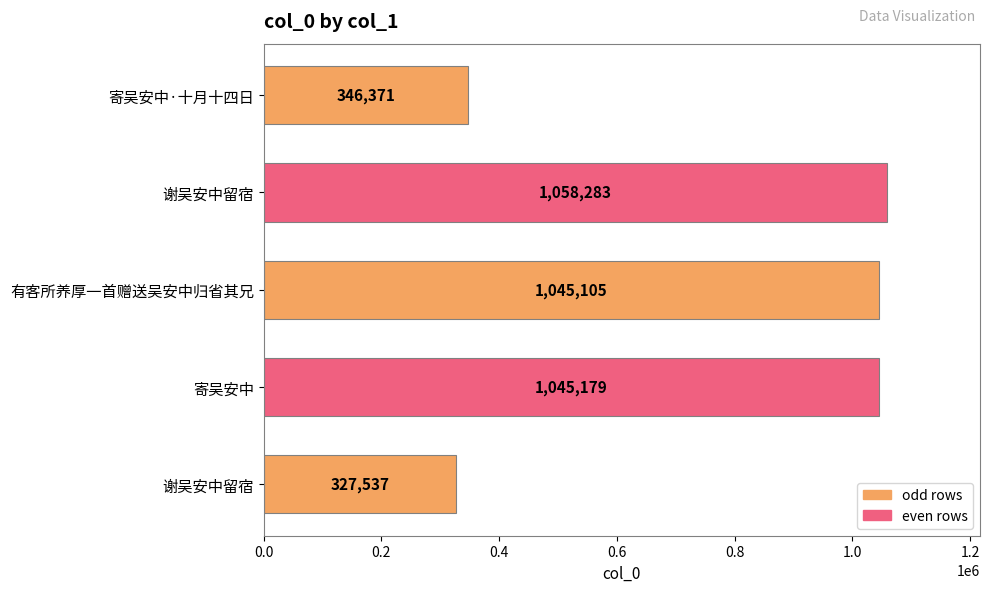

Is it true that the value at 寄吴安中 is 1045179?

True